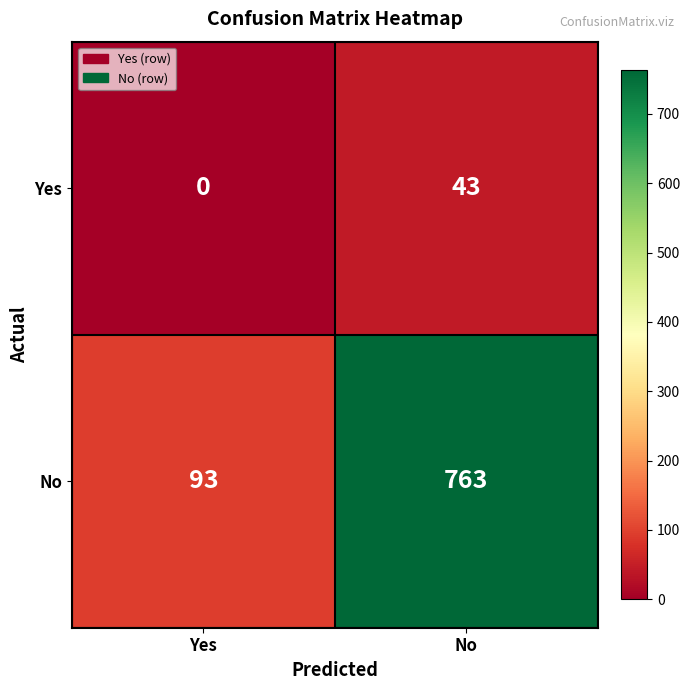

Which series changed the most between Yes and No?

No